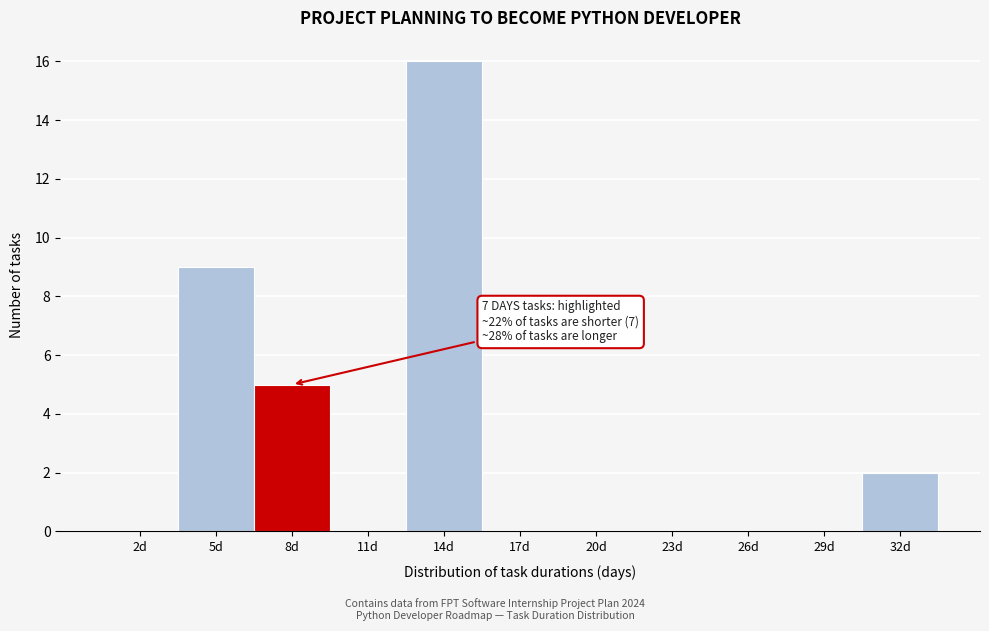

Reading left to right, what are all the values shown in this chart?

2d=0	5d=9	8d=5	11d=0	14d=16	17d=0	20d=0	23d=0	26d=0	29d=0	32d=2